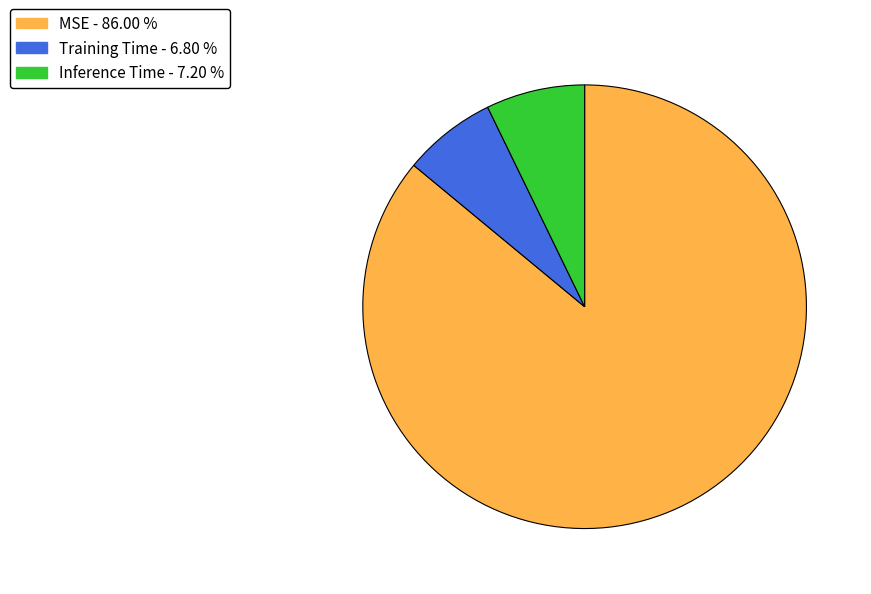

Does MSE represent more than half of the total?

Yes